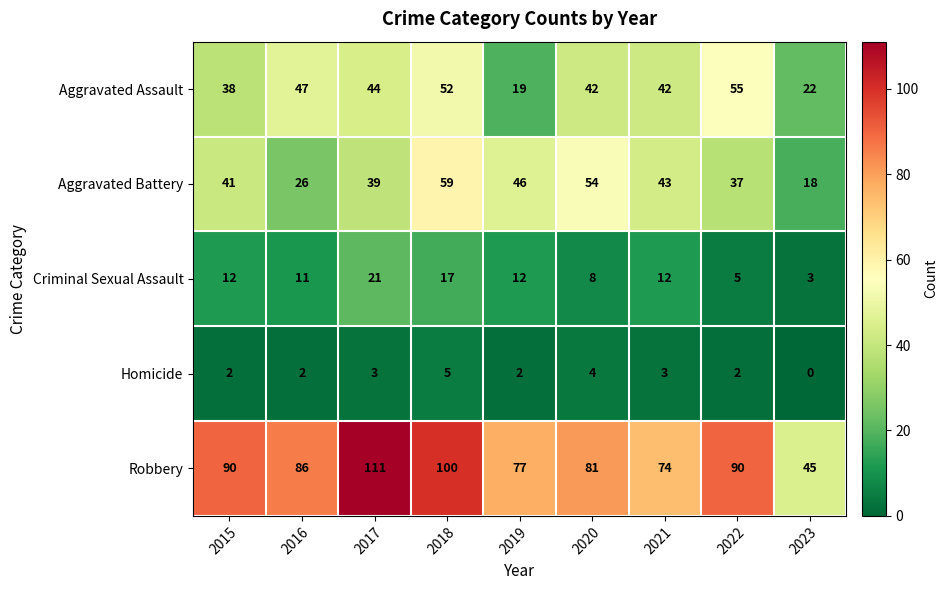

What is the difference between the second highest and second lowest values in the Aggravated Assault series?

30